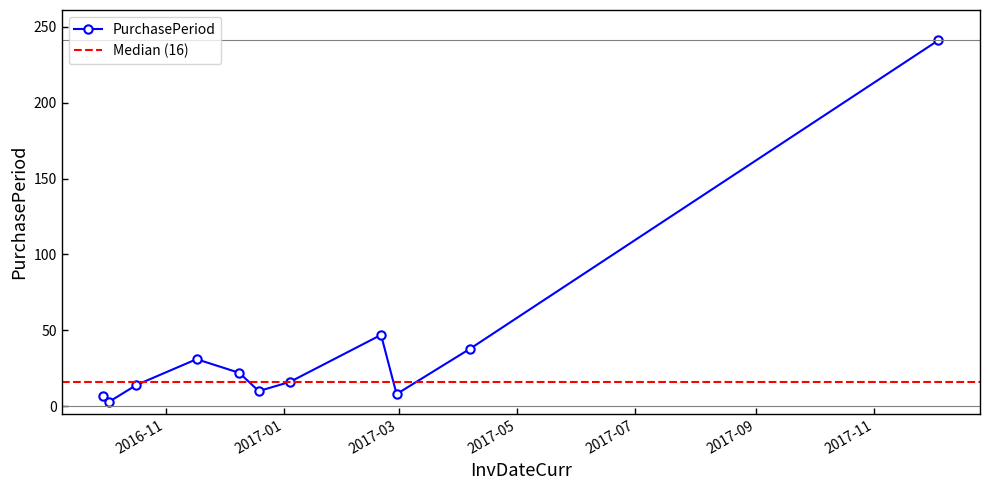

What is the smallest value displayed?

3